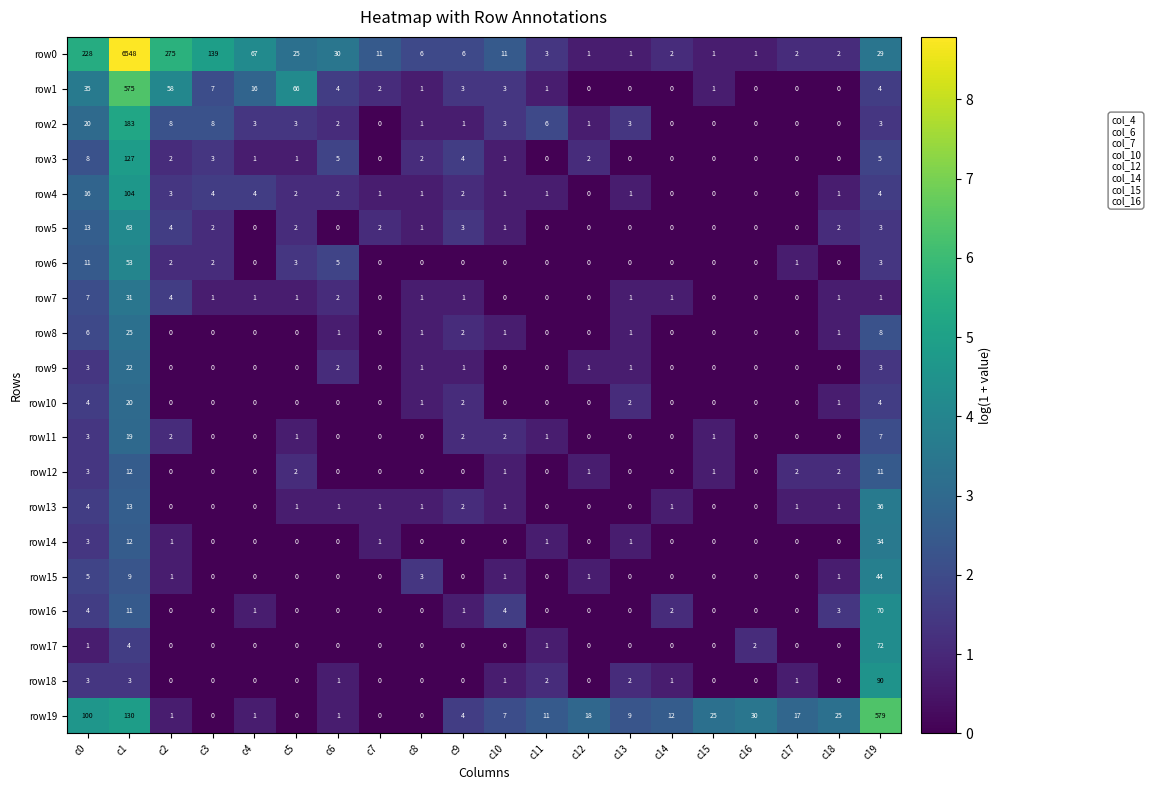

What is the sum of all row17 values?

80